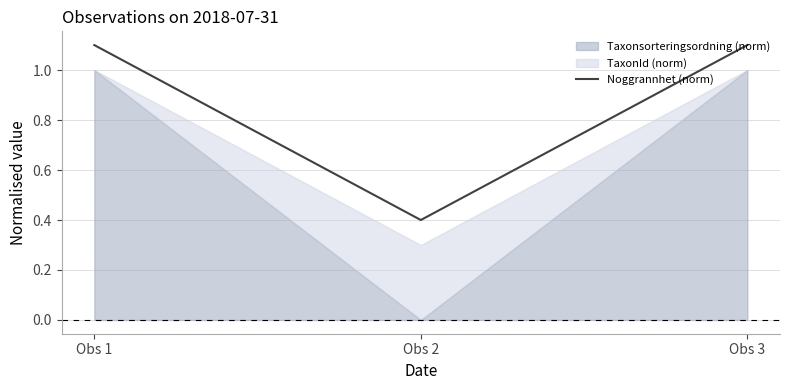

True or false: the data shows 1.1 at Obs 3.

True